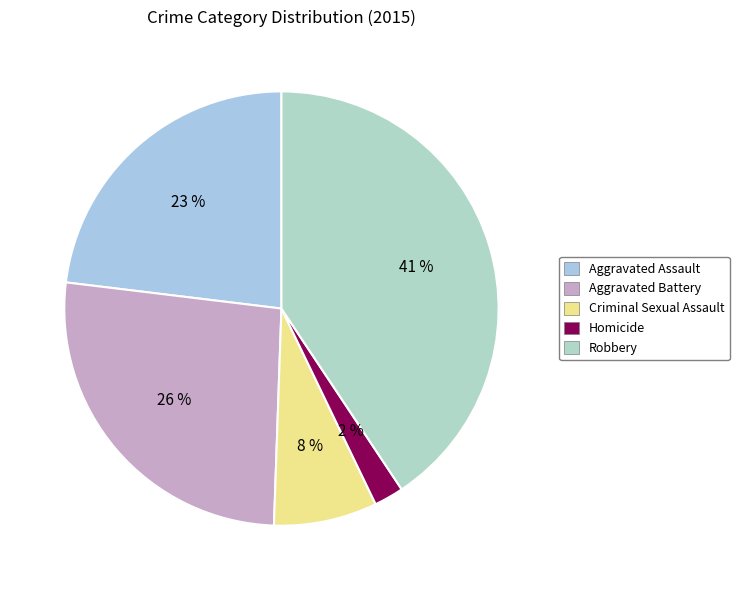

The Homicide slice represents 2% of the pie. True or false?

True